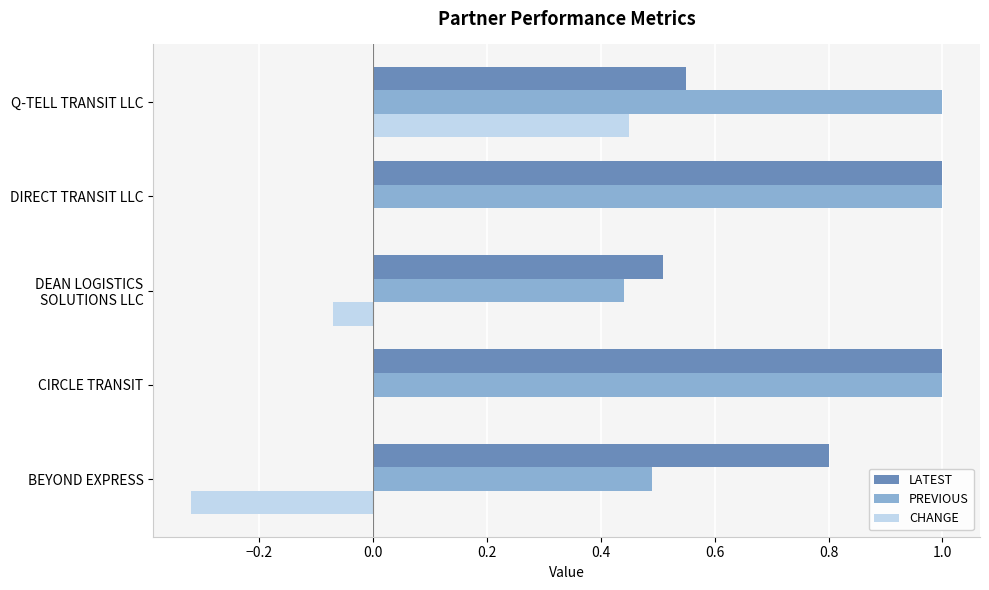

Is the value of CHANGE at DIRECT TRANSIT LLC greater than the value of LATEST at DIRECT TRANSIT LLC?

No